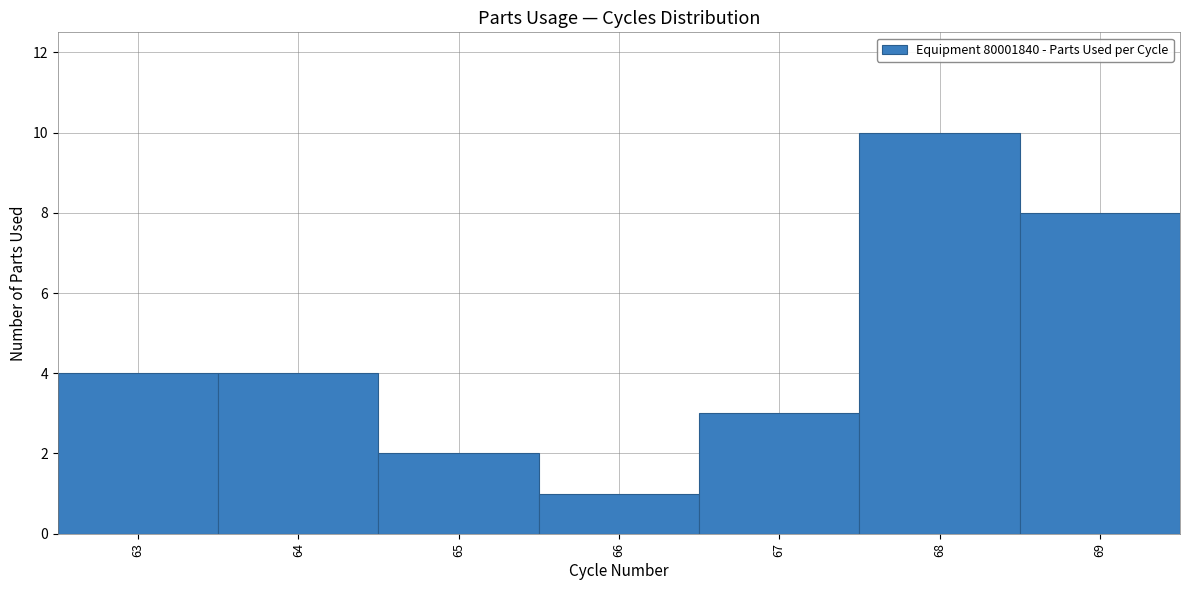

Reading left to right, list every bar in this chart as the range it spans on the x-axis followed by its height. The values are not printed on the chart, so give them approximately, as read against the axis.

62.5 to 63.5: 4
63.5 to 64.5: 4
64.5 to 65.5: 2
65.5 to 66.5: 1
66.5 to 67.5: 3
67.5 to 68.5: 10
68.5 to 69.5: 8